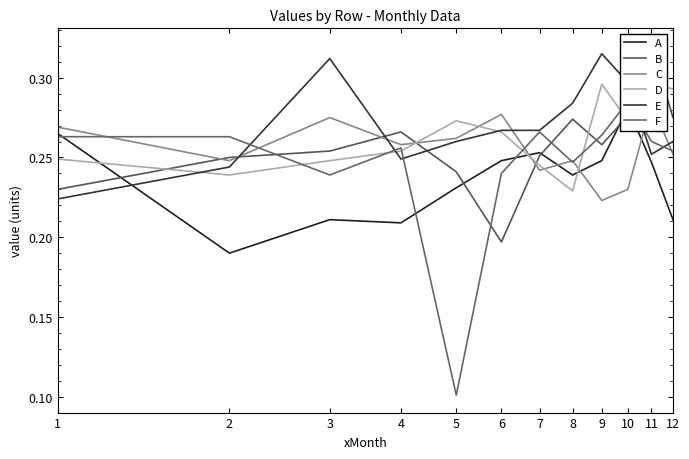

Count the number of categories in the chart.

12